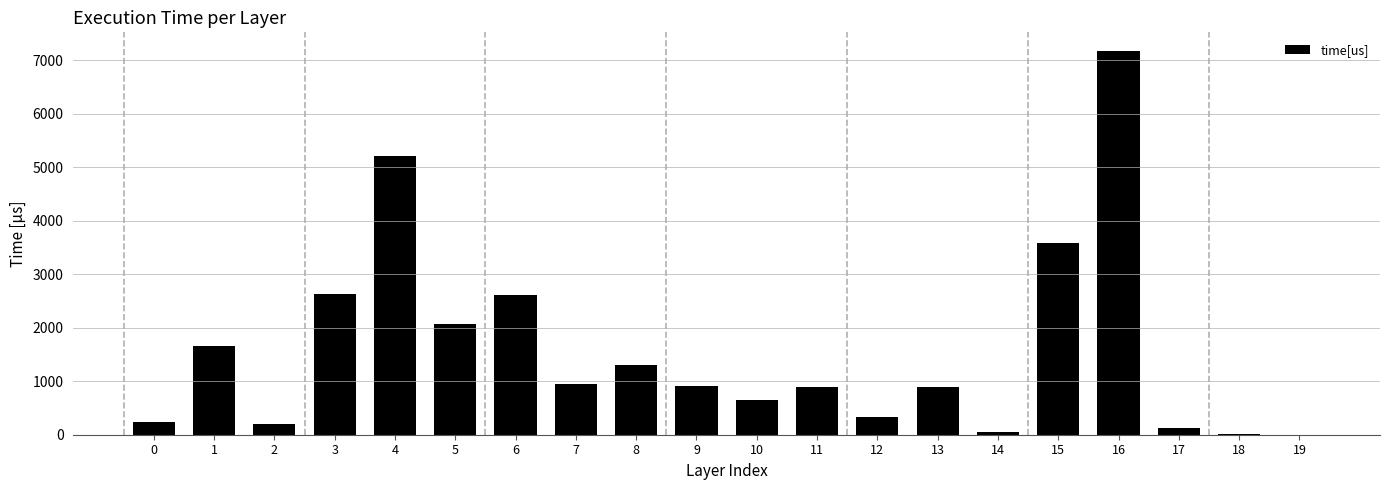

What is the change in value from 6 to 8?

-1301